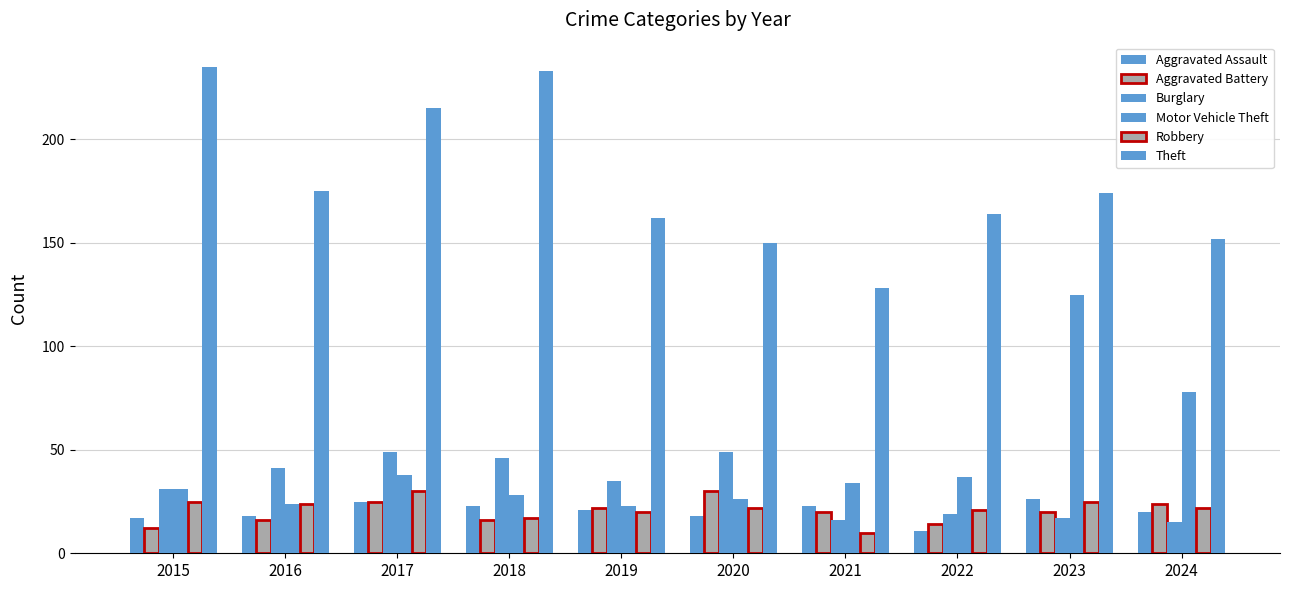

How many groups of bars are there?

10